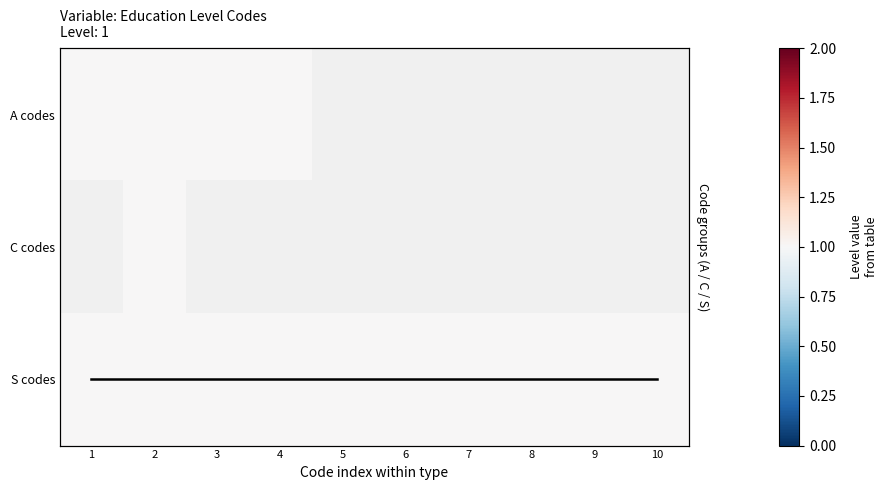

What is the highest value of the A codes series?

1.0